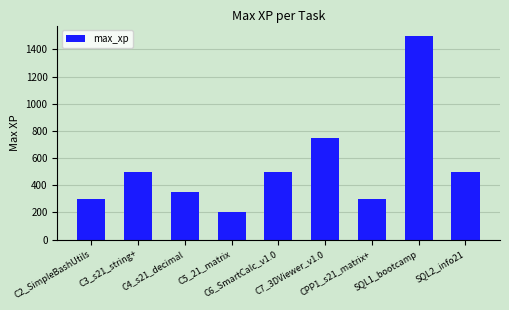

What is the smallest value displayed?

200